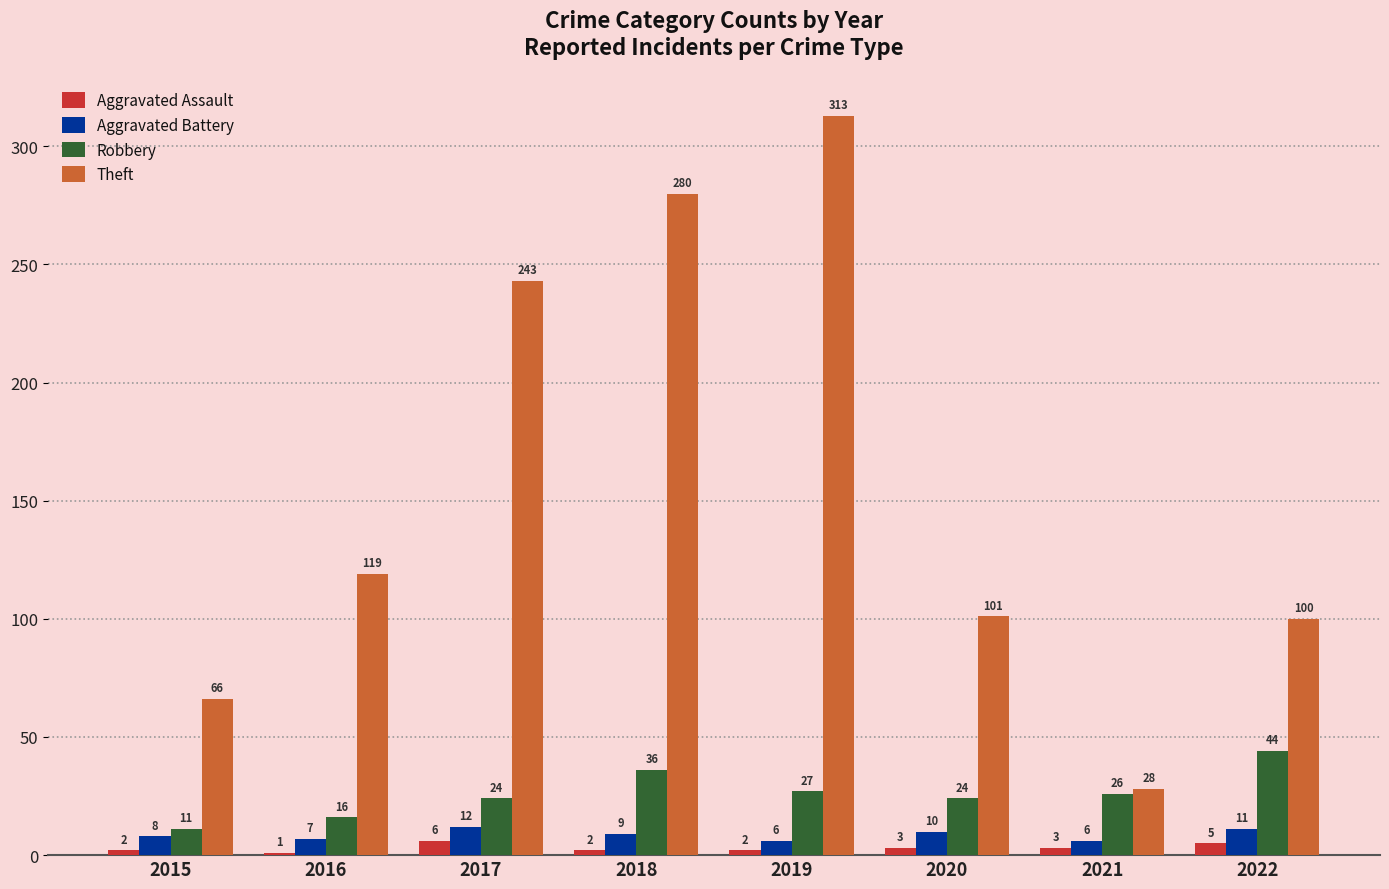

True or false: Theft has a value of 101 at 2020.

True